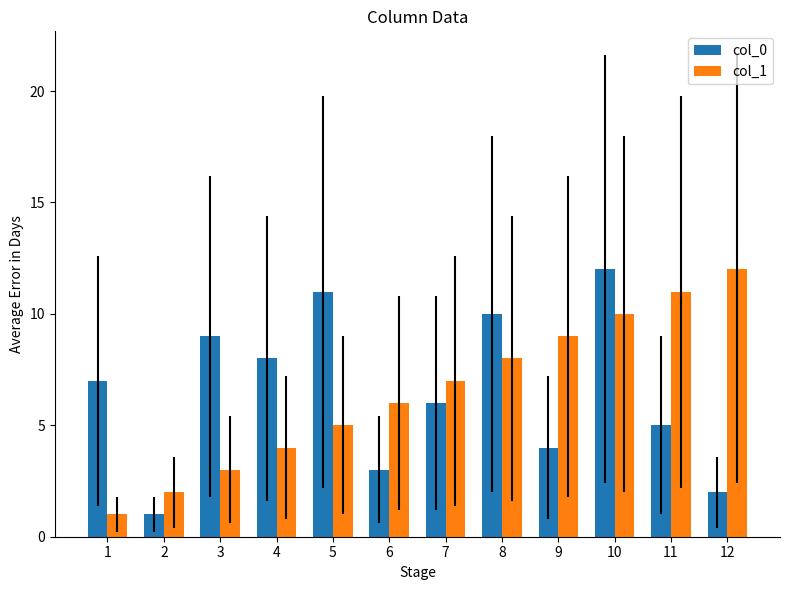

The col_0 series shows 1 at 6. True or false?

False